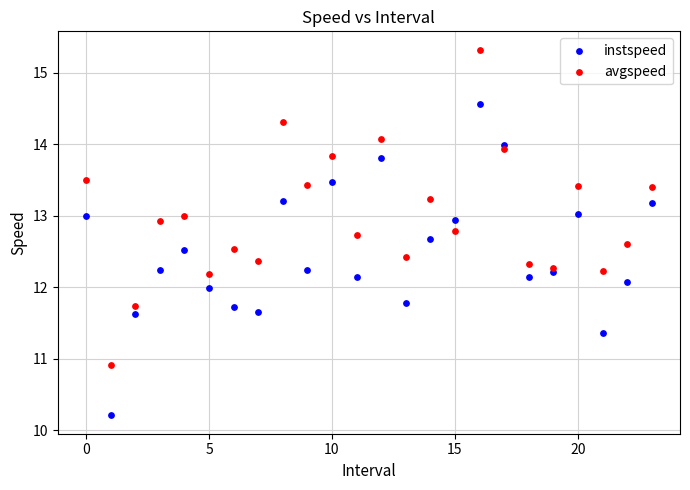

Which series contains the lowest Y value?

instspeed